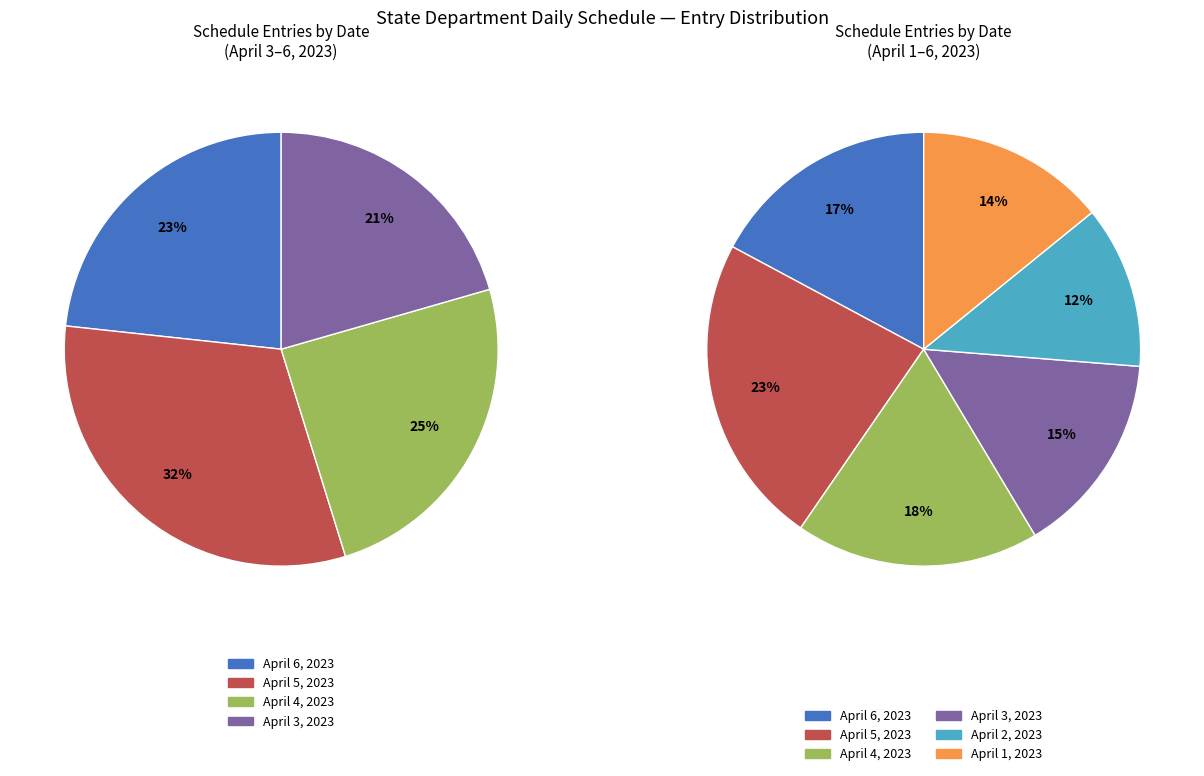

True or false: April 3, 2023 accounts for 25% of the total.

False